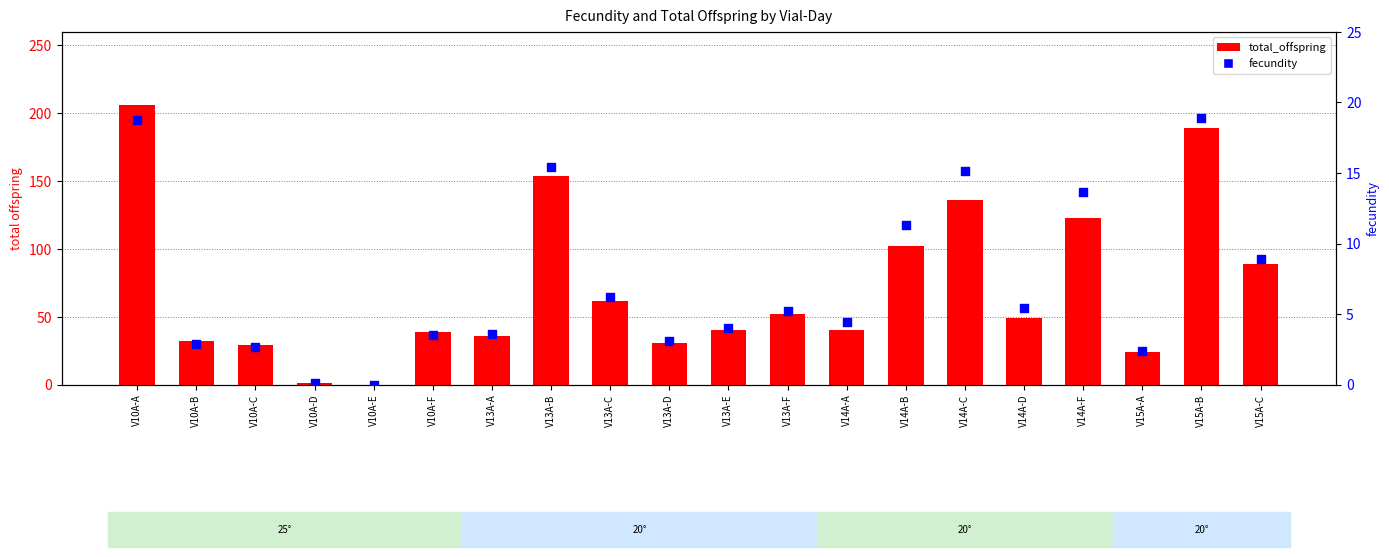

What is the total value across all series at V14A-F?

136.7